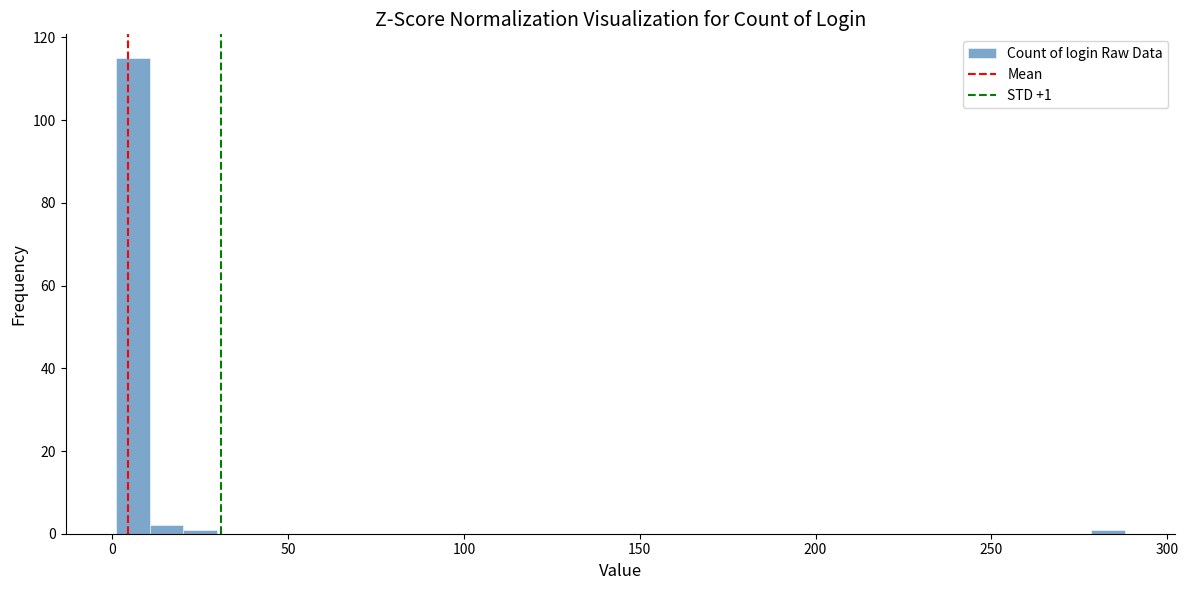

Around what value on the x-axis is the tallest bar? Give the approximate position of its centre, as read against the axis.

5